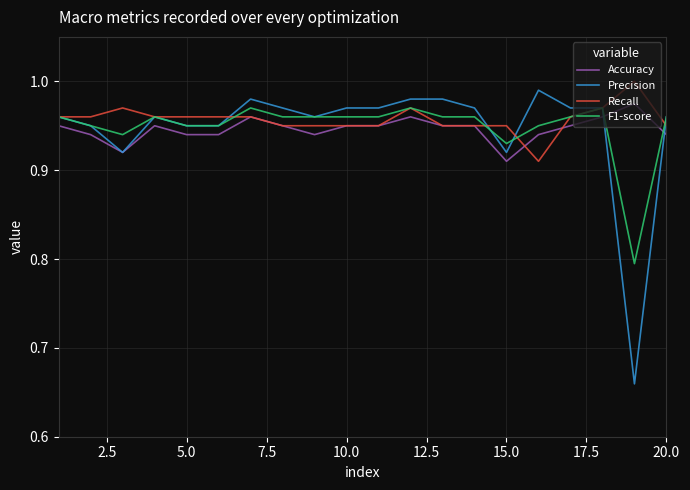

Which series has the largest range (max minus min)?

Precision